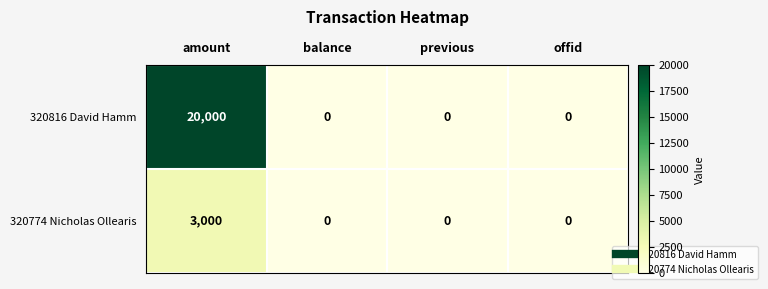

Count the number of categories in the chart.

4